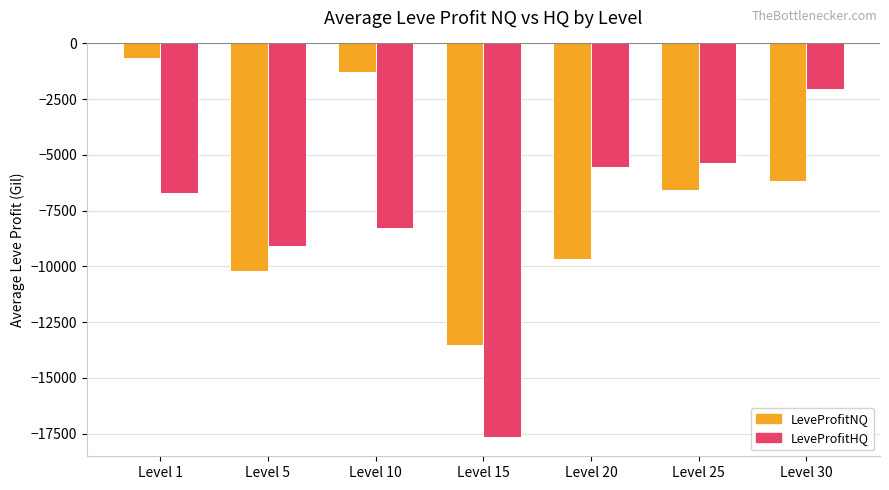

Between Level 10 and Level 30, which series saw the biggest shift?

LeveProfitHQ